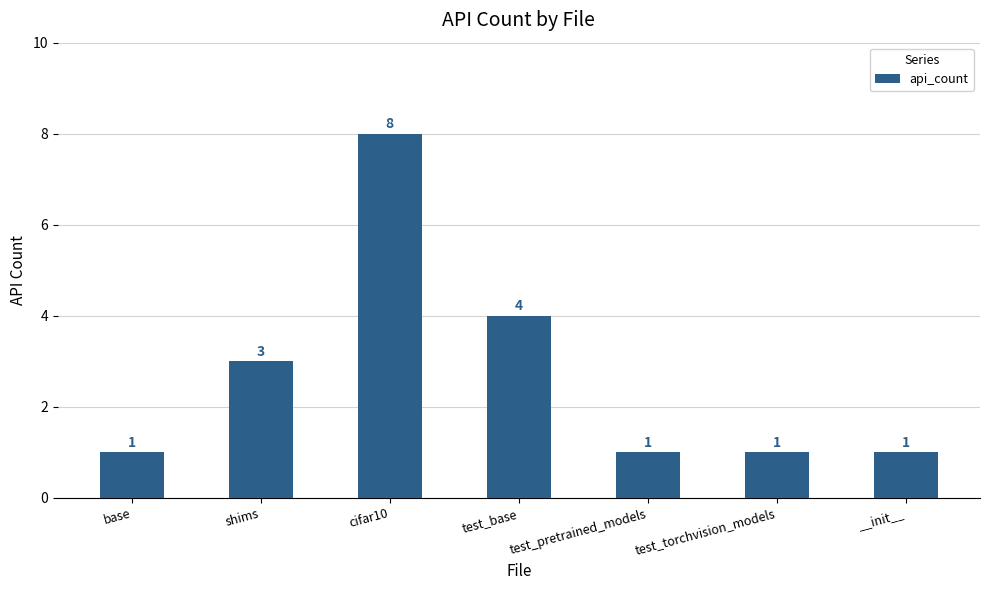

Reading left to right, list all the values displayed in this chart.

1	3	8	4	1	1	1